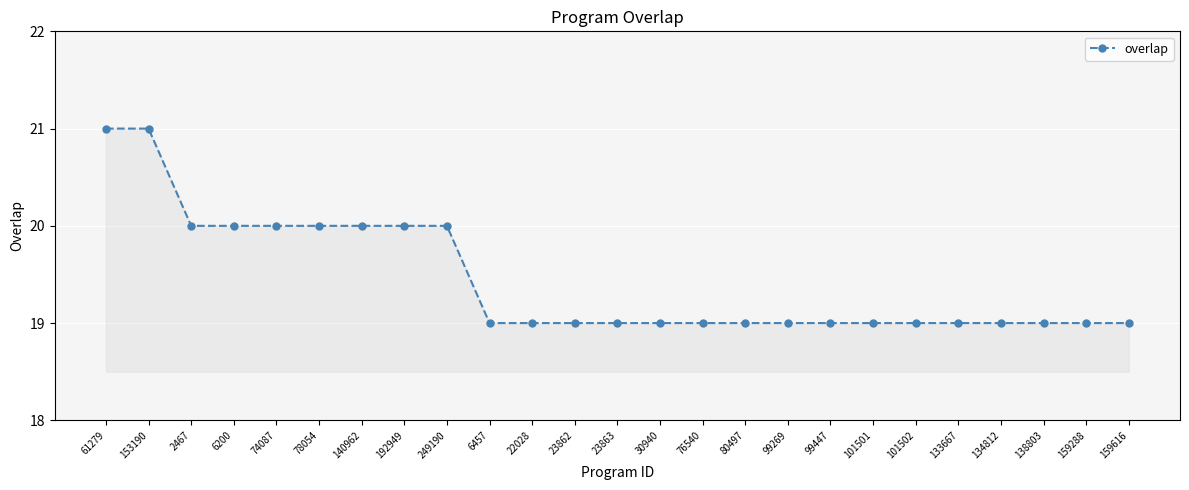

What is the greatest value displayed?

21